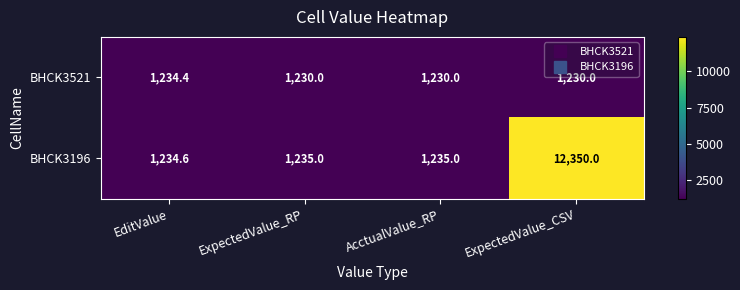

List the series in order of their peak value, lowest first.

BHCK3521, BHCK3196